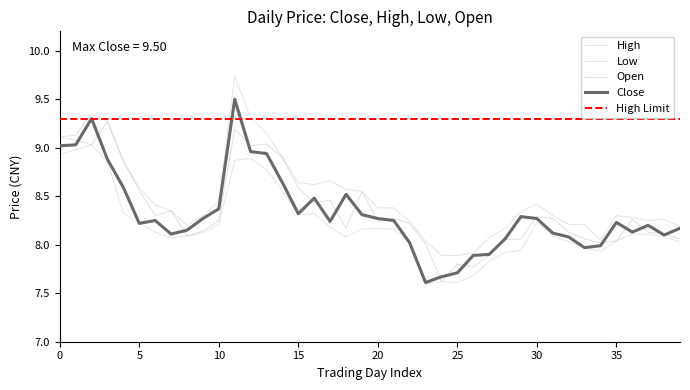

True or false: high and close intersect in this chart.

False